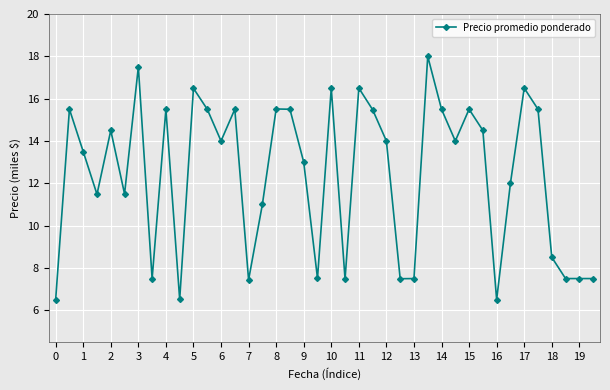

What is the difference between the second highest and minimum values?

11.0